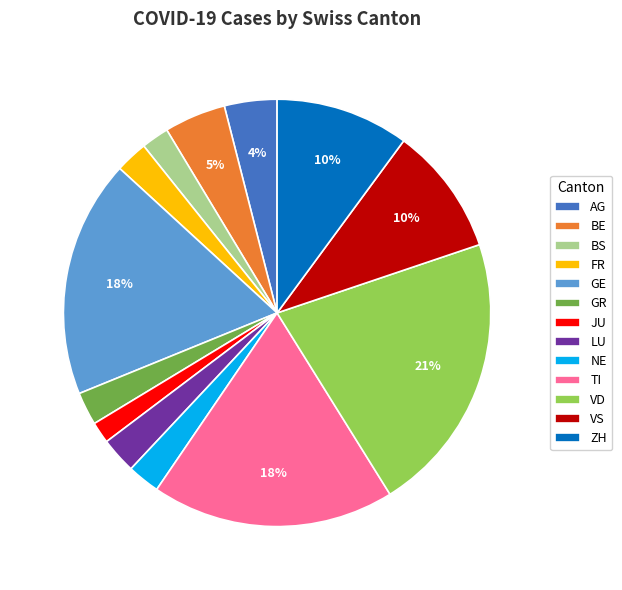

What percentage is the VS slice, to the nearest percent?

10%